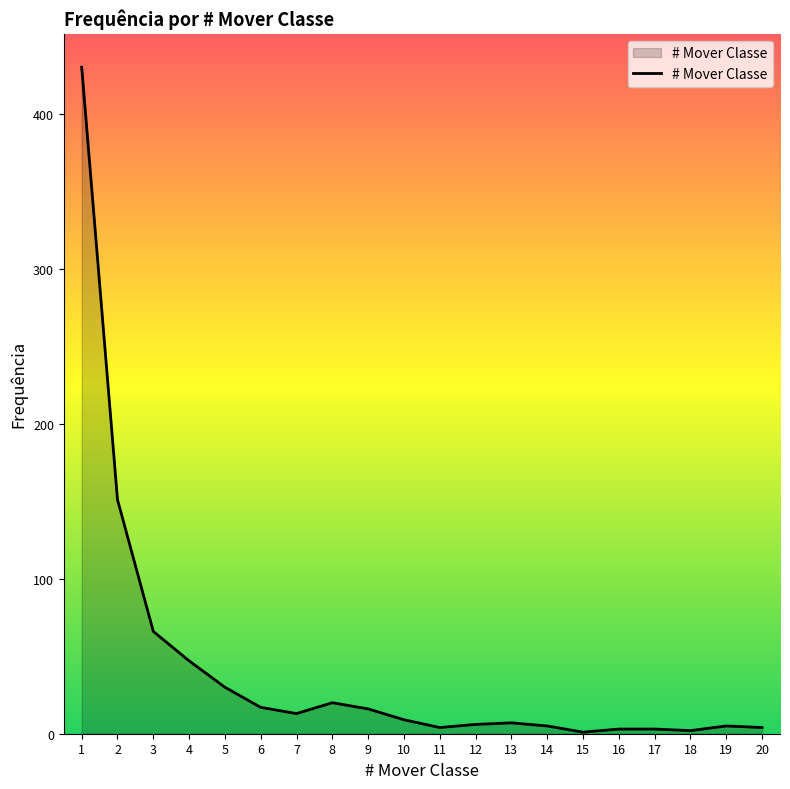

Approximately how many times larger is the value at 7 compared to 5?

0.4